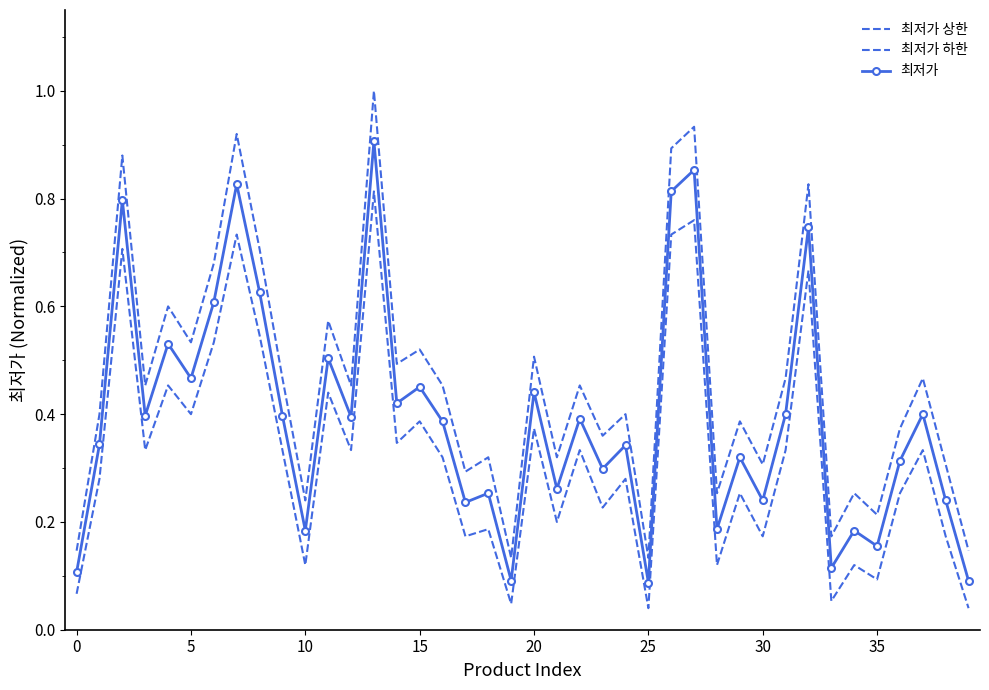

Rank the series by their average value, from lowest to highest.

최저가 하한, 최저가, 최저가 상한